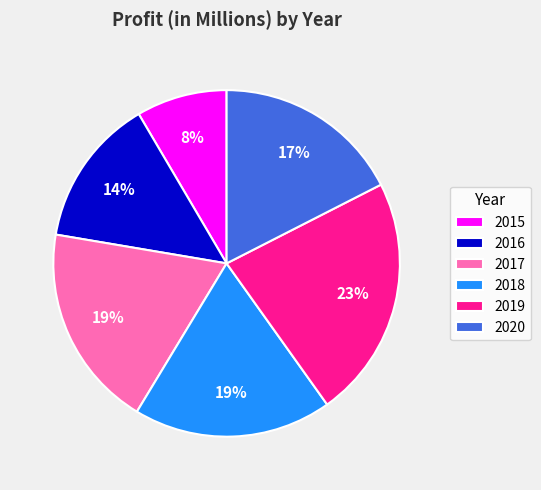

Count the number of slices in the pie.

6